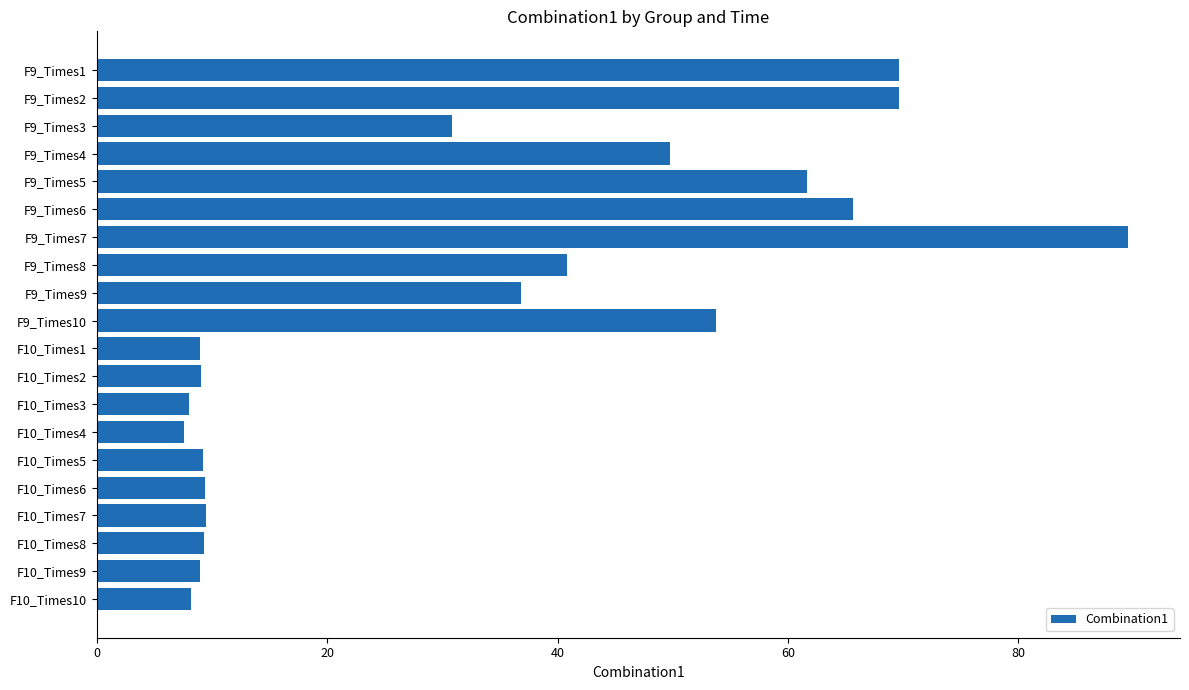

How many distinct data groups are displayed?

1